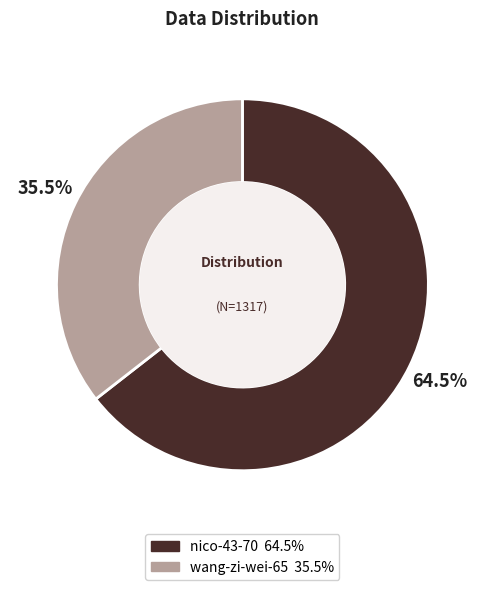

Does nico-43-70 account for over 50% of the chart?

Yes